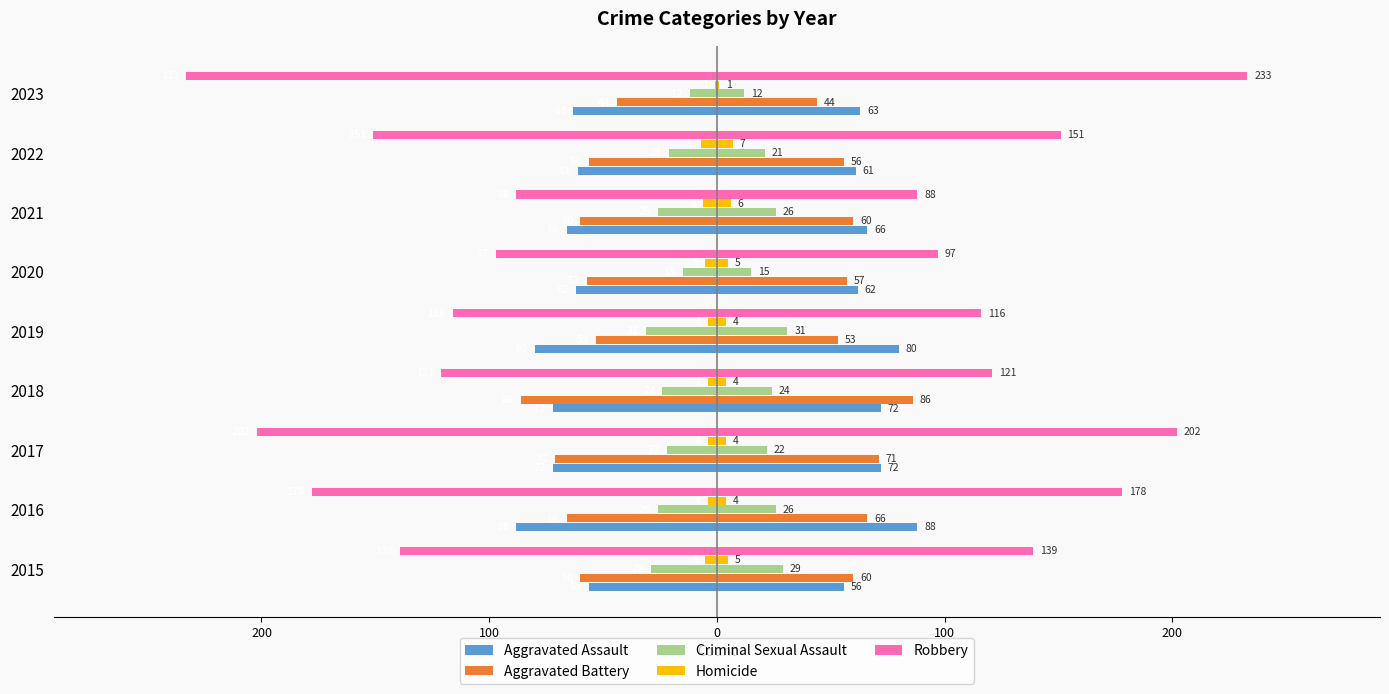

Reading left to right, what are all the values shown in this chart?

Aggravated Assault: -56	-88	-72	-72	-80	-62	-66	-61	-63
Aggravated Battery: -60	-66	-71	-86	-53	-57	-60	-56	-44
Criminal Sexual Assault: -29	-26	-22	-24	-31	-15	-26	-21	-12
Homicide: -5	-4	-4	-4	-4	-5	-6	-7	-1
Robbery: -139	-178	-202	-121	-116	-97	-88	-151	-233